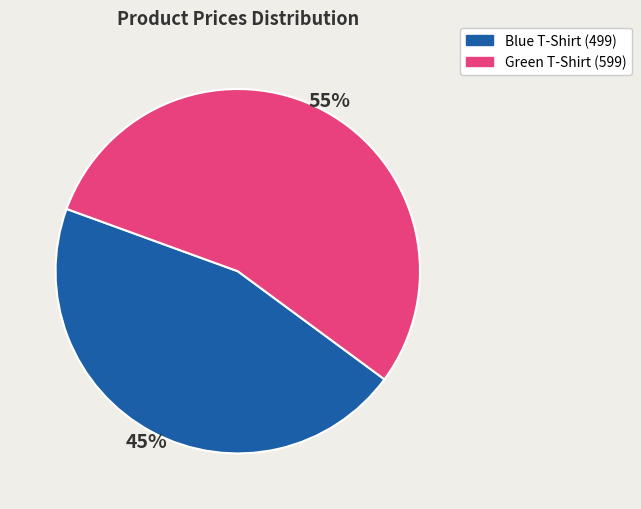

Do Green T-Shirt (599) and Blue T-Shirt (499) together represent more than half of the pie?

Yes